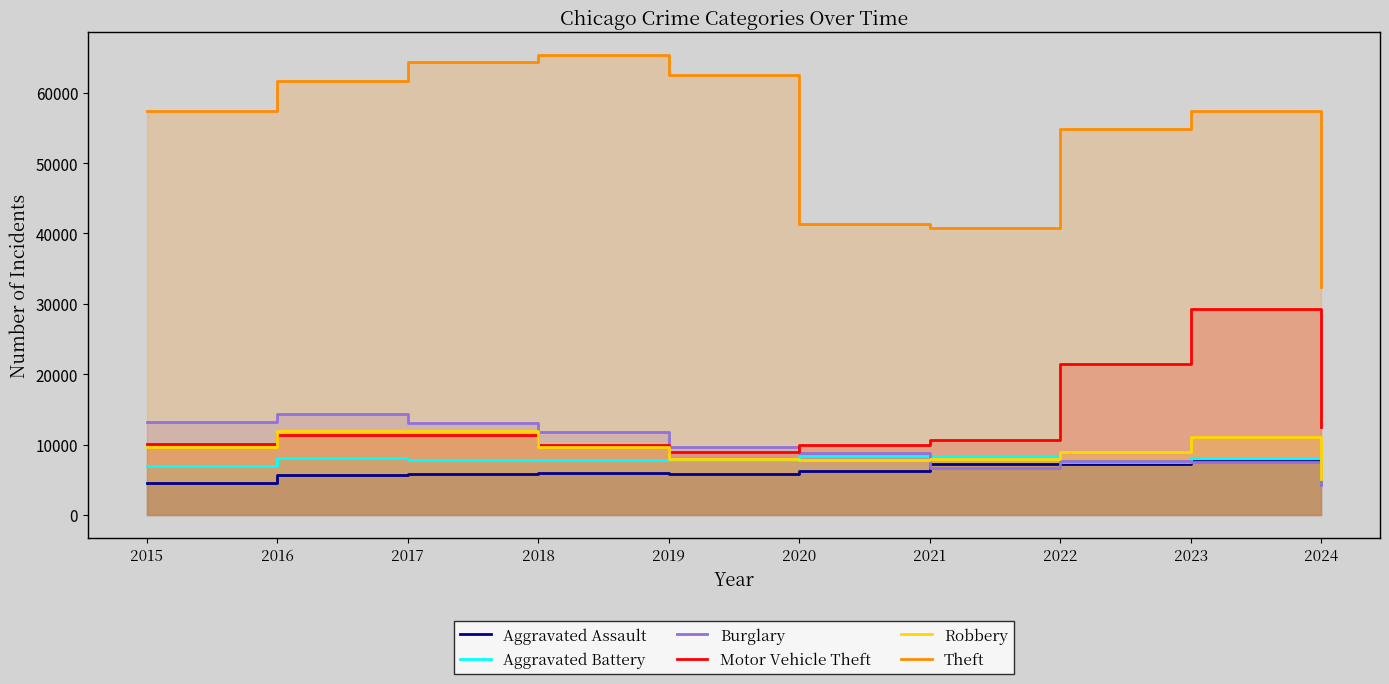

True or false: Aggravated Assault and Robbery cross at least once.

False